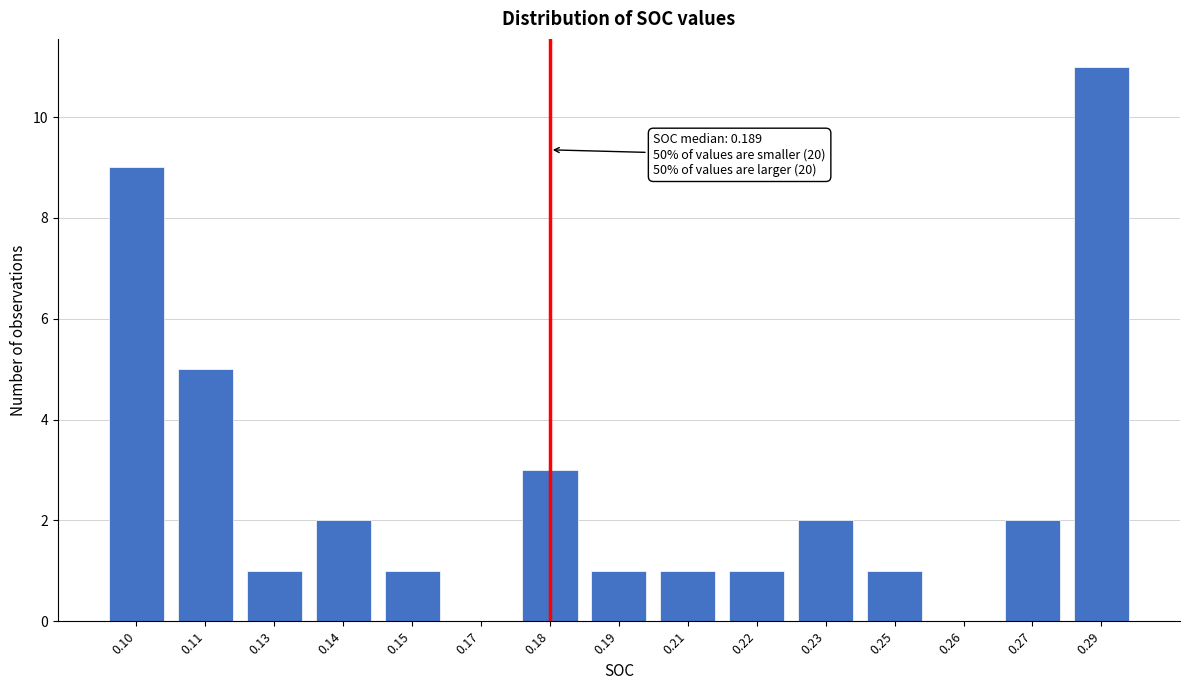

Reading left to right, transcribe all the data shown in this chart.

0.10=9	0.11=5	0.13=1	0.14=2	0.15=1	0.17=0	0.18=3	0.19=1	0.21=1	0.22=1	0.23=2	0.25=1	0.26=0	0.27=2	0.29=11